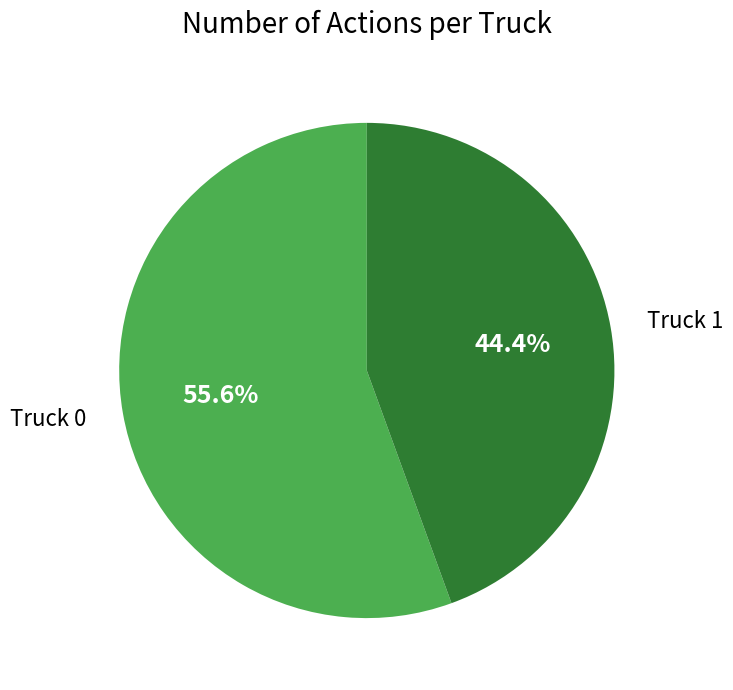

What is the ratio of the value at Truck 1 to the value at Truck 0?

0.8